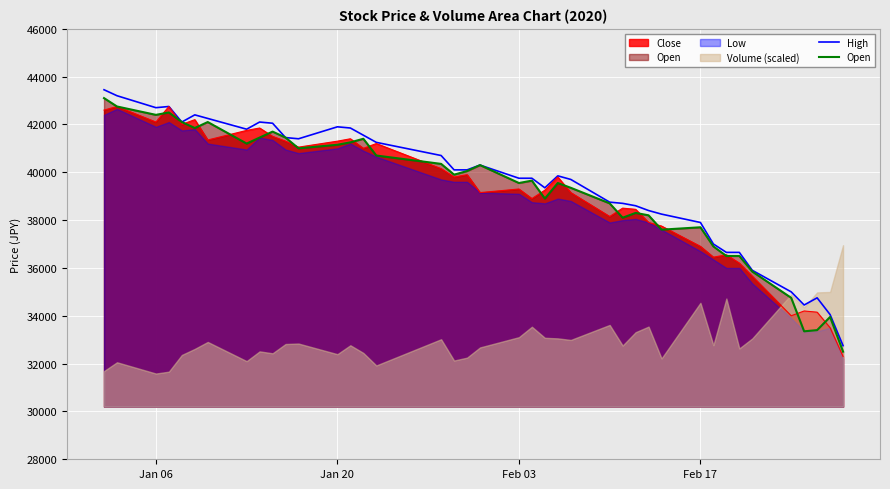

True or false: Open and High cross at least once.

False